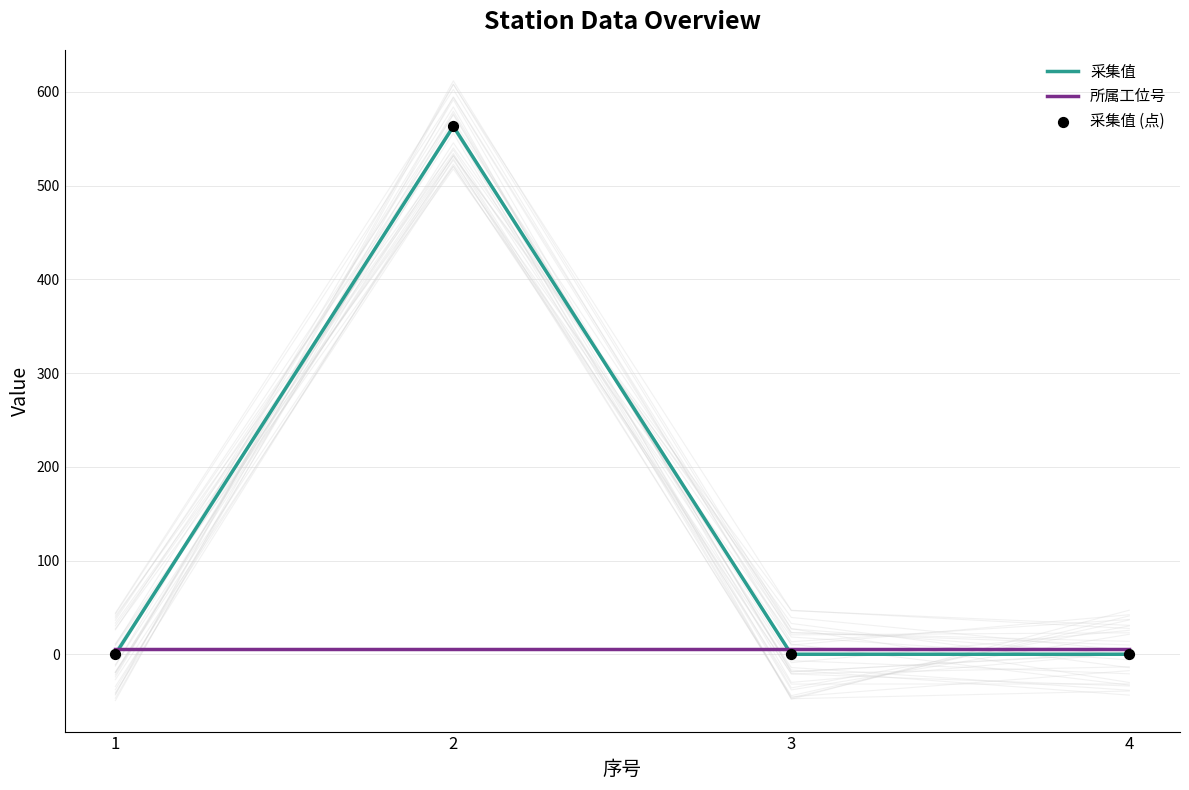

Which series contains the lowest Y value?

采集值